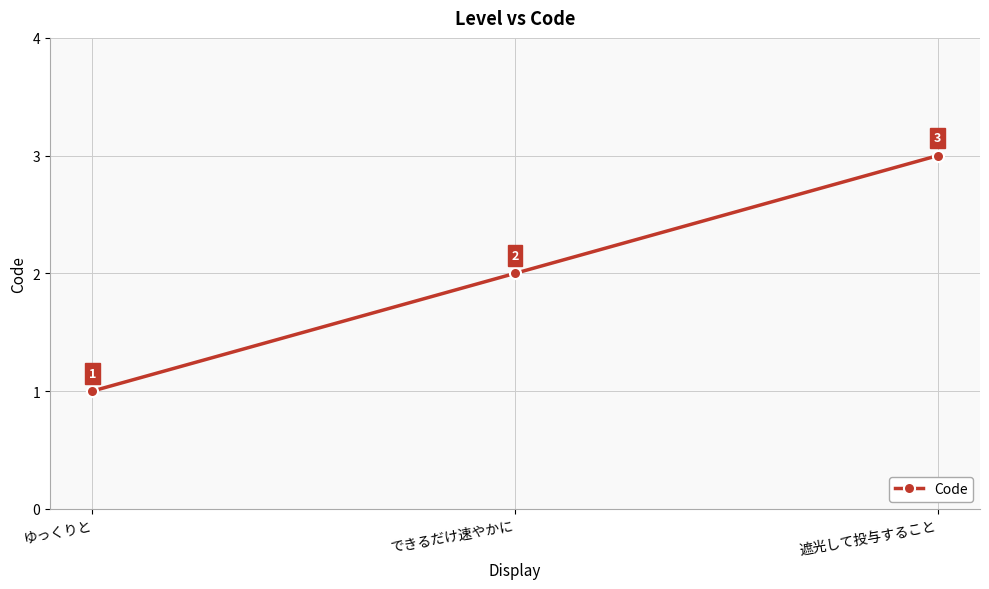

Reading left to right, list all the values displayed in this chart.

ゆっくりと=1	できるだけ速やかに=2	遮光して投与すること=3